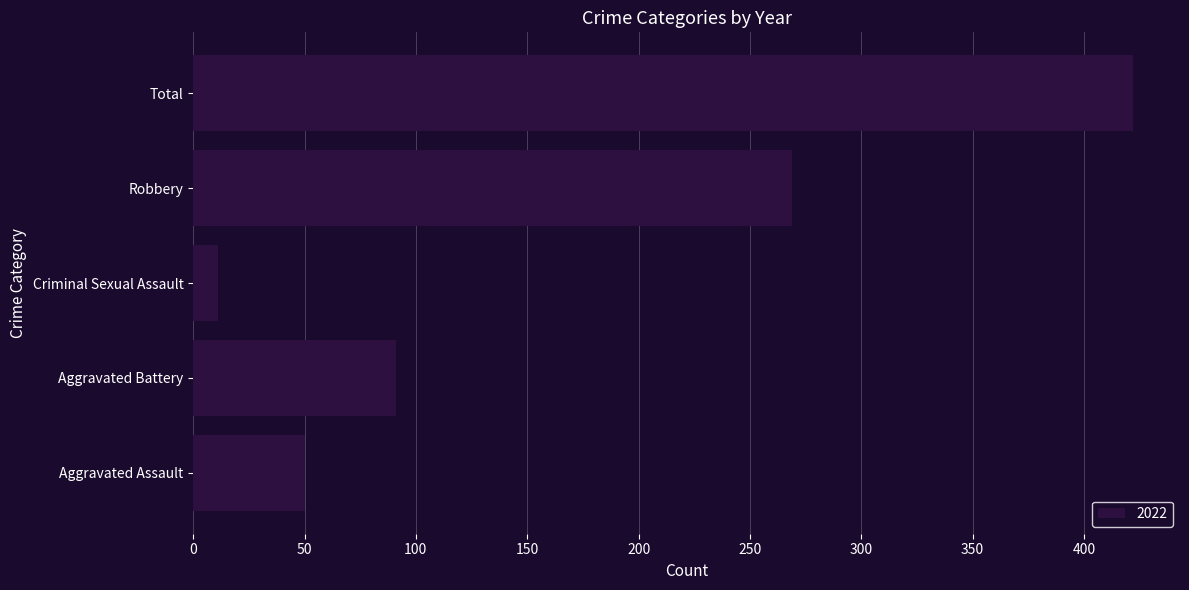

The value at Aggravated Battery is 91. True or false?

True